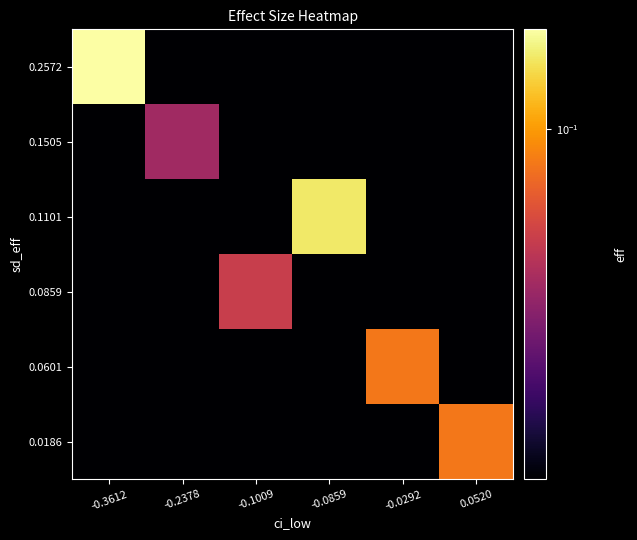

What is the maximum value shown in the chart?

0.1